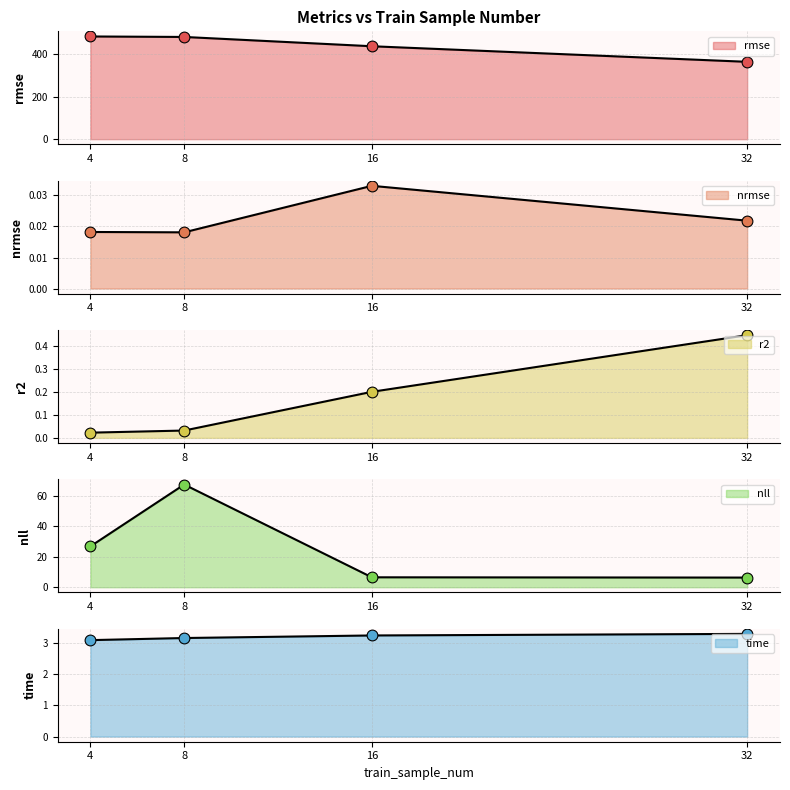

What is the total value across all series at 8?

553.2